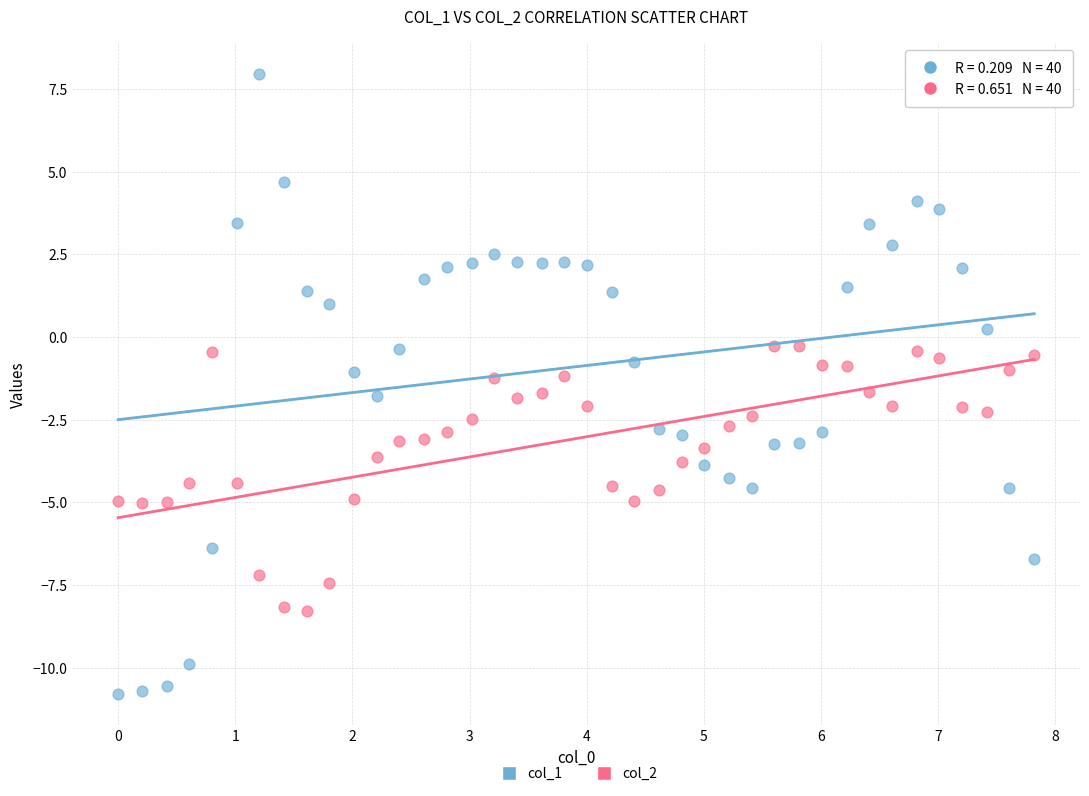

Which series contains the highest Y value?

col_1